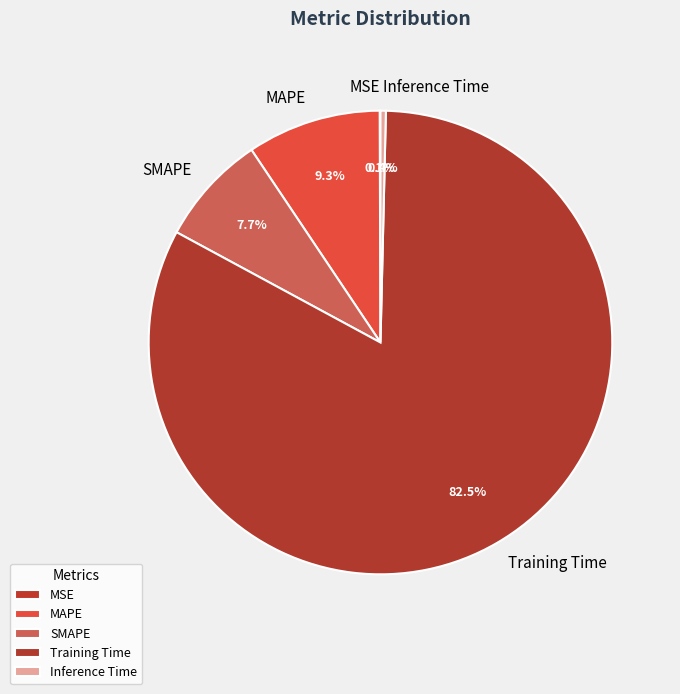

Between Inference Time and Training Time, which is larger?

Training Time